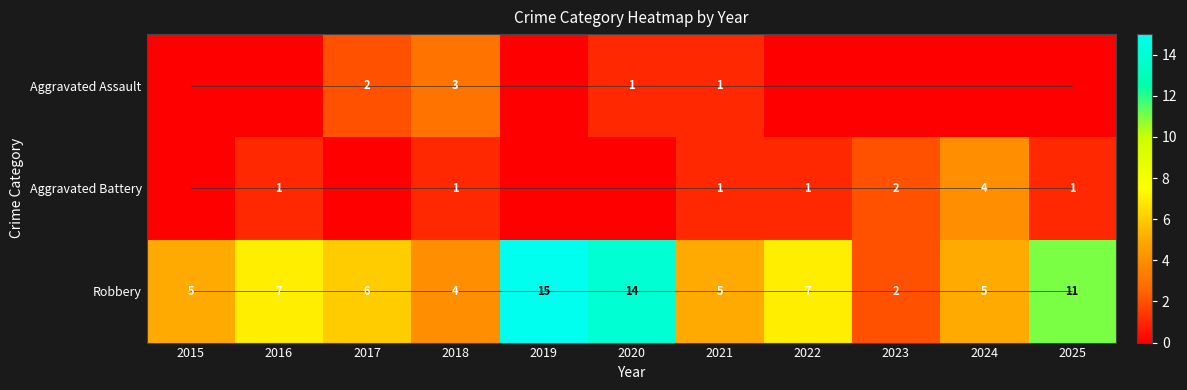

What is the lowest value of the Robbery series?

2